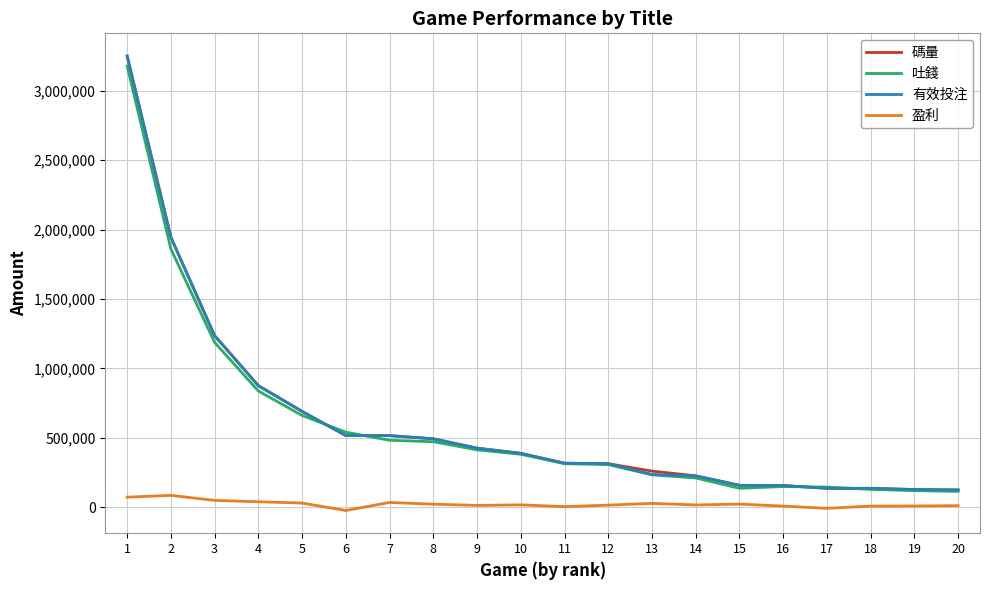

At which category is the sum across all series the highest?

1